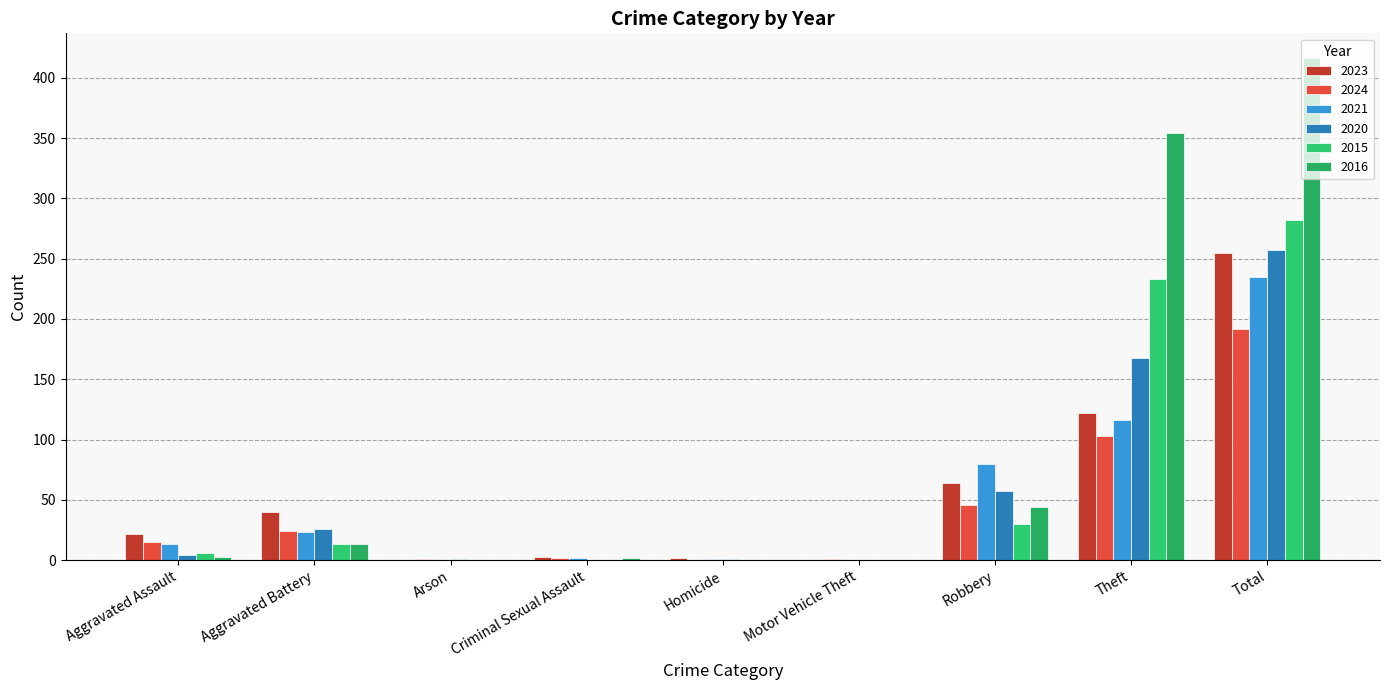

What is the sum of all 2015 values?

564